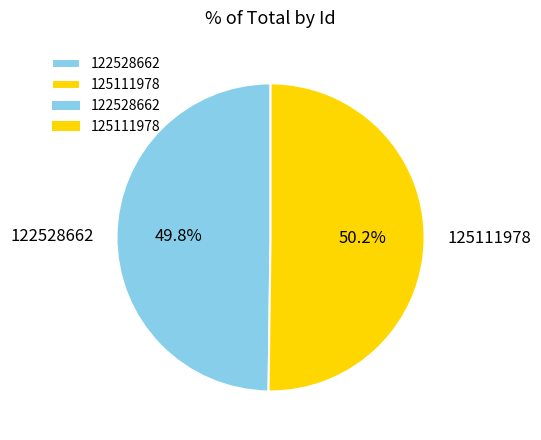

To the nearest percent, what is the combined percentage of 122528662 and 125111978?

100%